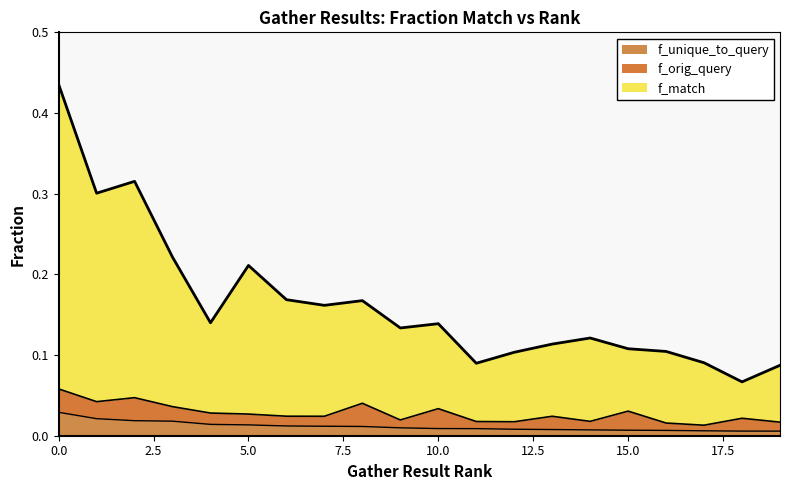

True or false: f_unique_to_query and f_match intersect in this chart.

False